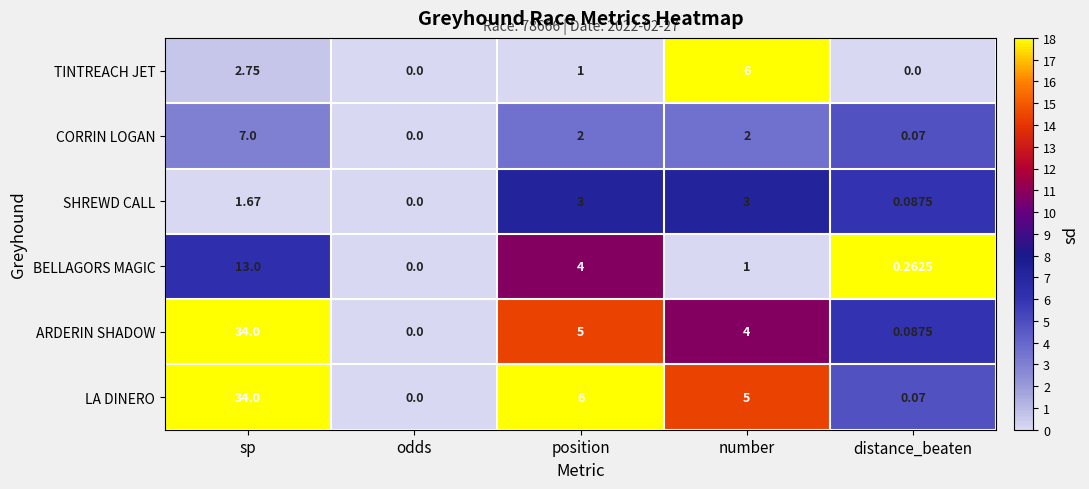

At which label does TINTREACH JET first exceed 1?

sp